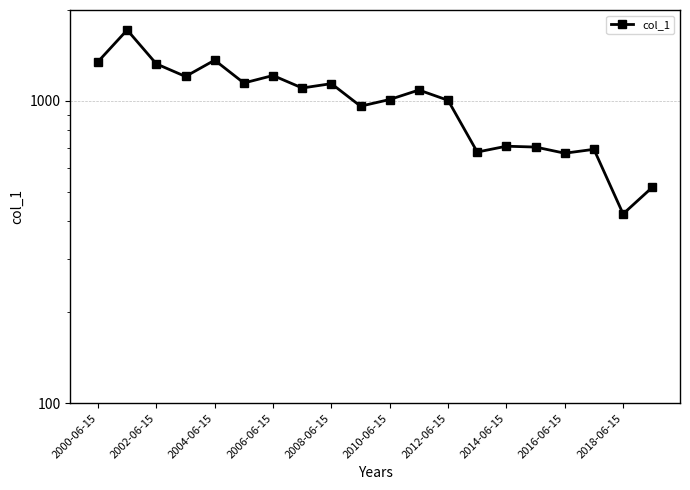

Where does the data first go above 1087?

2000-06-15